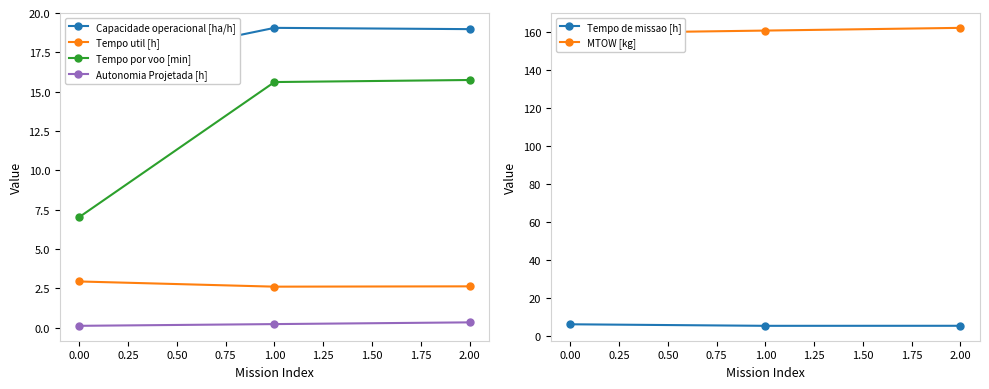

Is this an area chart (filled region under the line)?

No